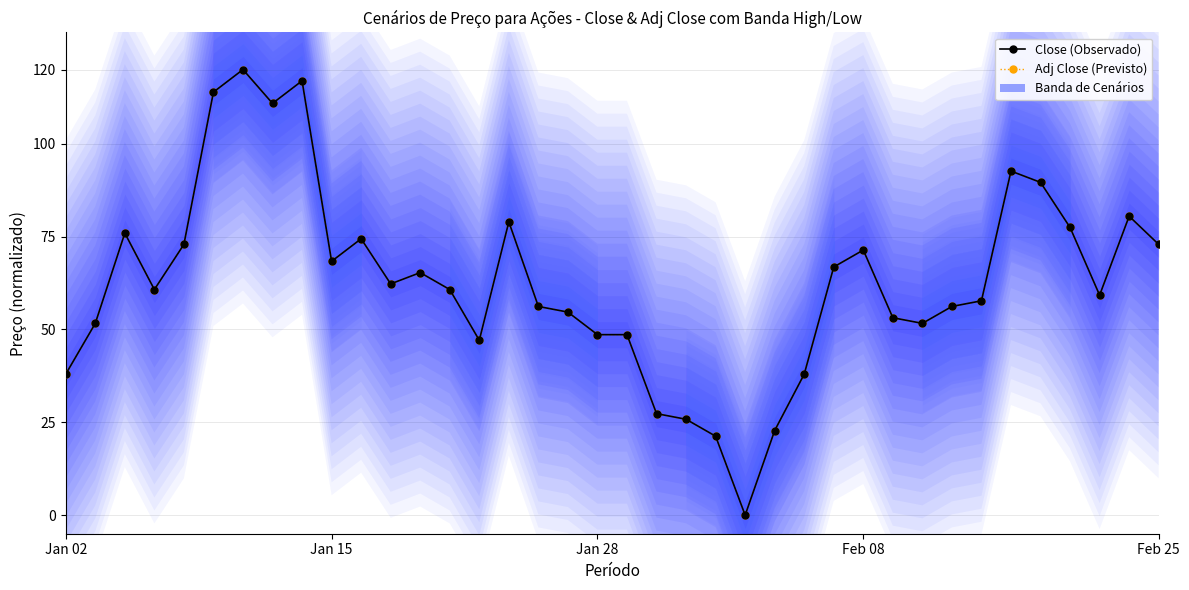

Rank the series at 34 from highest to lowest value.

Close (Observed), Adj Close (Predicted)